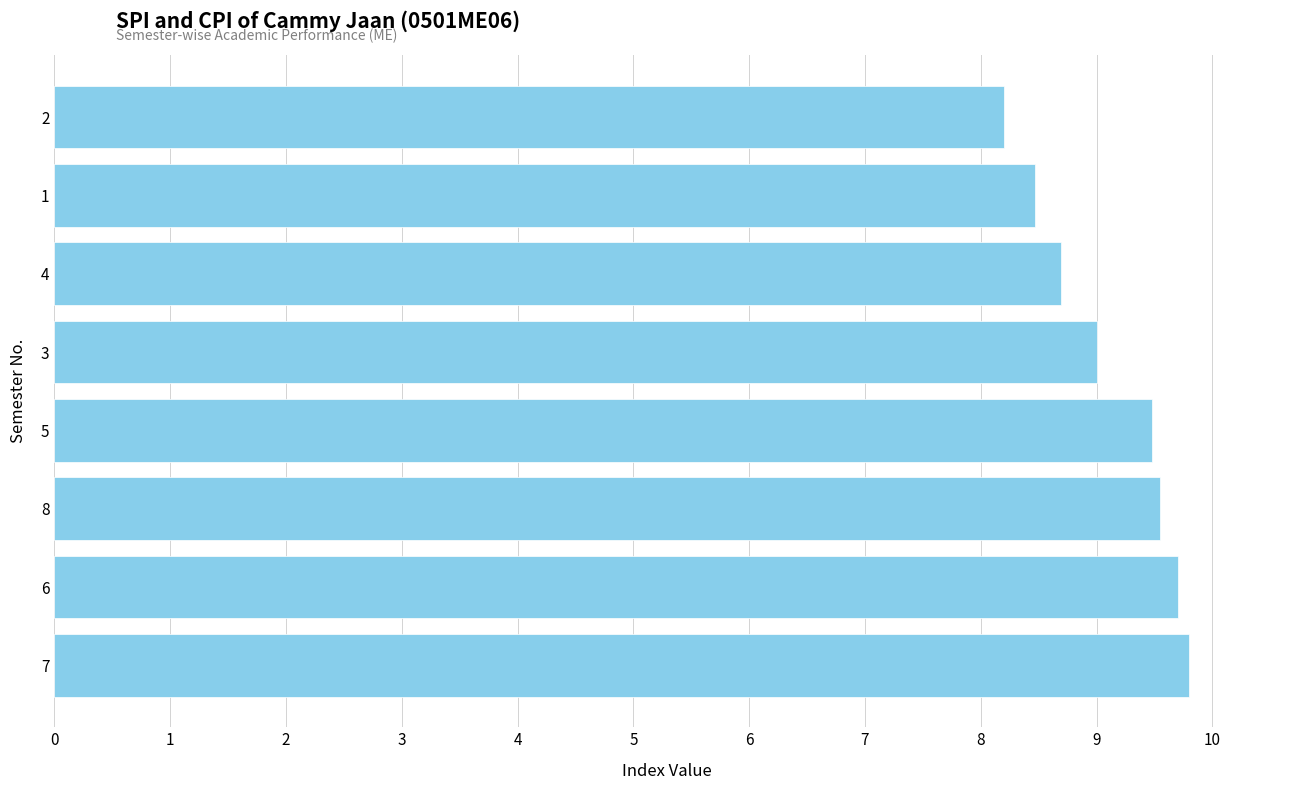

Reading bottom to top, extract all data points from this chart.

7=9.8	6=9.7	8=9.6	5=9.5	3=9.0	4=8.7	1=8.5	2=8.2